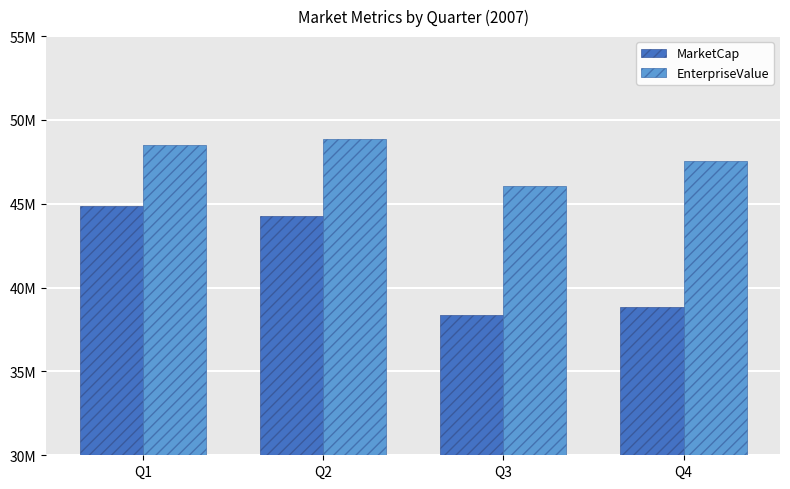

What is the difference between the second highest and minimum values in the MarketCap series?

5902858.7